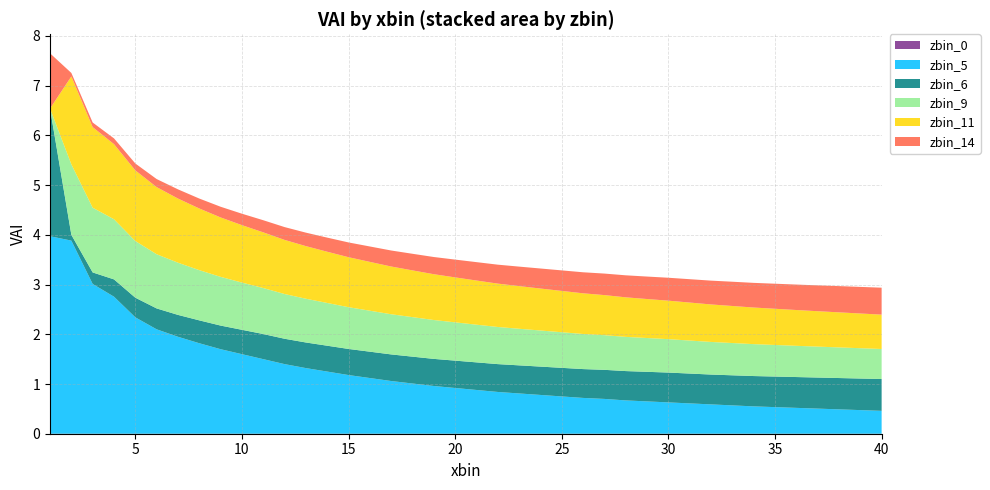

Reading left to right, what are all the values shown in this chart?

zbin_0: 0=0.0	1=0.0	2=0.0	3=0.0	4=0.0	5=0.0	6=0.0	7=0.0	8=0.0	9=0.0	10=0.0	11=0.0	12=0.0	13=0.0	14=0.0	15=0.0	16=0.0	17=0.0	18=0.0	19=0.0	20=0.0	21=0.0	22=0.0	23=0.0	24=0.0	25=0.0	26=0.0	27=0.0	28=0.0	29=0.0	30=0.0	31=0.0	32=0.0	33=0.0	34=0.0	35=0.0	36=0.0	37=0.0	38=0.0	39=0.0
zbin_5: 0=4.0	1=3.9	2=3.0	3=2.8	4=2.3	5=2.1	6=1.9	7=1.8	8=1.7	9=1.6	10=1.5	11=1.4	12=1.3	13=1.2	14=1.2	15=1.1	16=1.1	17=1.0	18=1.0	19=0.9	20=0.9	21=0.8	22=0.8	23=0.8	24=0.8	25=0.7	26=0.7	27=0.7	28=0.7	29=0.6	30=0.6	31=0.6	32=0.6	33=0.6	34=0.5	35=0.5	36=0.5	37=0.5	38=0.5	39=0.5
zbin_6: 0=2.6	1=0.1	2=0.2	3=0.3	4=0.4	5=0.4	6=0.4	7=0.5	8=0.5	9=0.5	10=0.5	11=0.5	12=0.5	13=0.5	14=0.5	15=0.5	16=0.5	17=0.5	18=0.5	19=0.6	20=0.6	21=0.6	22=0.6	23=0.6	24=0.6	25=0.6	26=0.6	27=0.6	28=0.6	29=0.6	30=0.6	31=0.6	32=0.6	33=0.6	34=0.6	35=0.6	36=0.6	37=0.6	38=0.6	39=0.6
zbin_9: 0=0.0	1=1.4	2=1.3	3=1.2	4=1.1	5=1.1	6=1.1	7=1.0	8=1.0	9=0.9	10=0.9	11=0.9	12=0.9	13=0.9	14=0.8	15=0.8	16=0.8	17=0.8	18=0.8	19=0.8	20=0.8	21=0.7	22=0.7	23=0.7	24=0.7	25=0.7	26=0.7	27=0.7	28=0.7	29=0.7	30=0.7	31=0.7	32=0.6	33=0.6	34=0.6	35=0.6	36=0.6	37=0.6	38=0.6	39=0.6
zbin_11: 0=0.0	1=1.8	2=1.6	3=1.5	4=1.4	5=1.4	6=1.3	7=1.2	8=1.2	9=1.2	10=1.1	11=1.1	12=1.1	13=1.0	14=1.0	15=1.0	16=1.0	17=0.9	18=0.9	19=0.9	20=0.9	21=0.9	22=0.9	23=0.8	24=0.8	25=0.8	26=0.8	27=0.8	28=0.8	29=0.8	30=0.8	31=0.8	32=0.7	33=0.7	34=0.7	35=0.7	36=0.7	37=0.7	38=0.7	39=0.7
zbin_14: 0=1.1	1=0.1	2=0.1	3=0.1	4=0.1	5=0.2	6=0.2	7=0.2	8=0.2	9=0.2	10=0.2	11=0.3	12=0.3	13=0.3	14=0.3	15=0.3	16=0.3	17=0.3	18=0.3	19=0.4	20=0.4	21=0.4	22=0.4	23=0.4	24=0.4	25=0.4	26=0.4	27=0.4	28=0.5	29=0.5	30=0.5	31=0.5	32=0.5	33=0.5	34=0.5	35=0.5	36=0.5	37=0.5	38=0.5	39=0.5